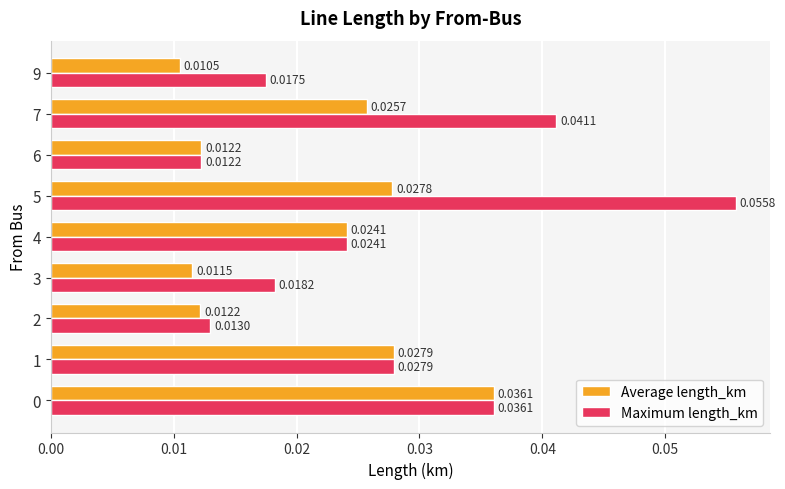

Between 2 and 3, which series saw the biggest shift?

Maximum length_km